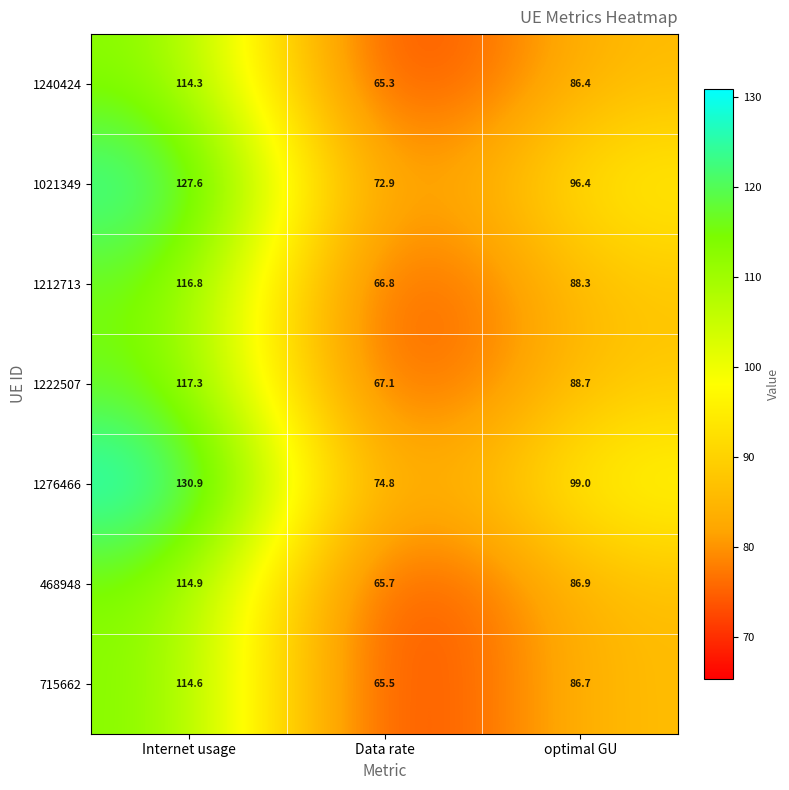

At which category is the sum across all series the highest?

Internet usage